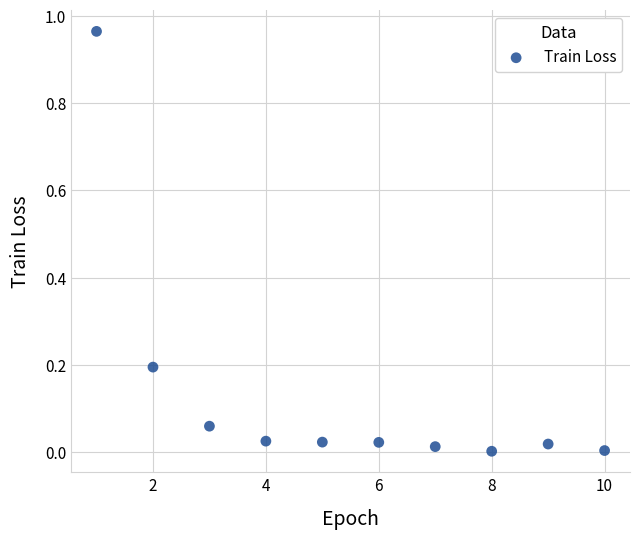

What is the average X value?

5.5